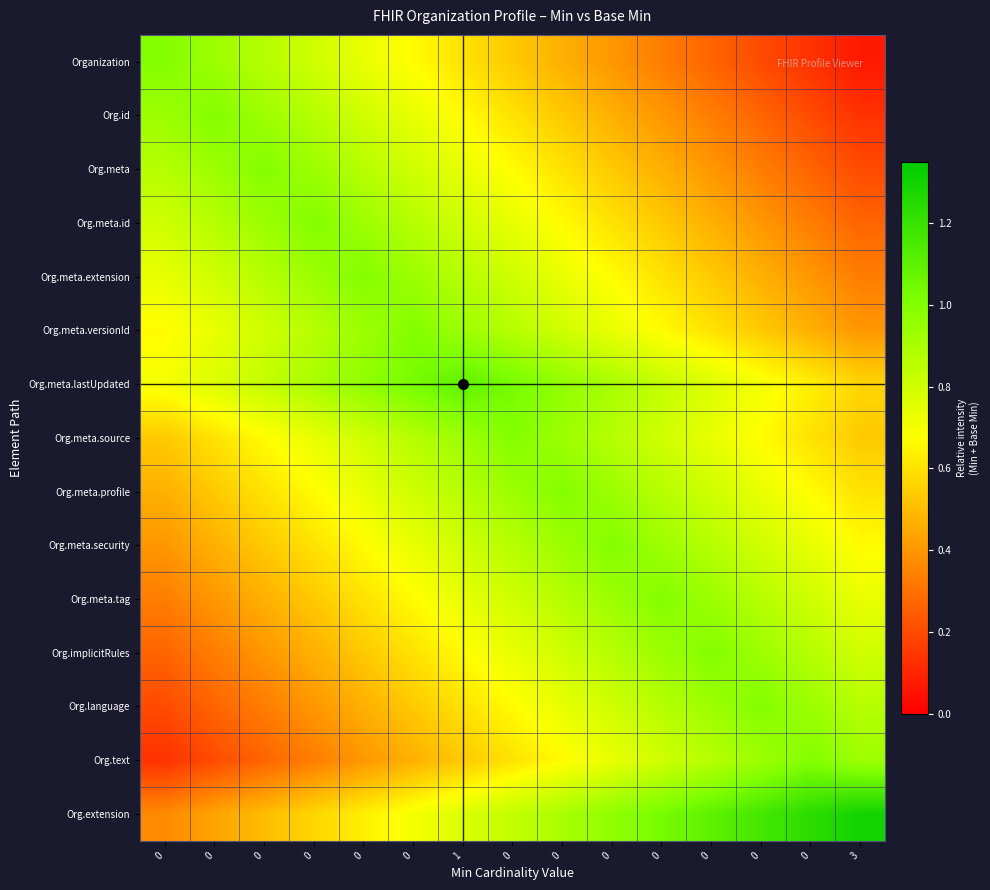

How many categories are shown in the chart?

15